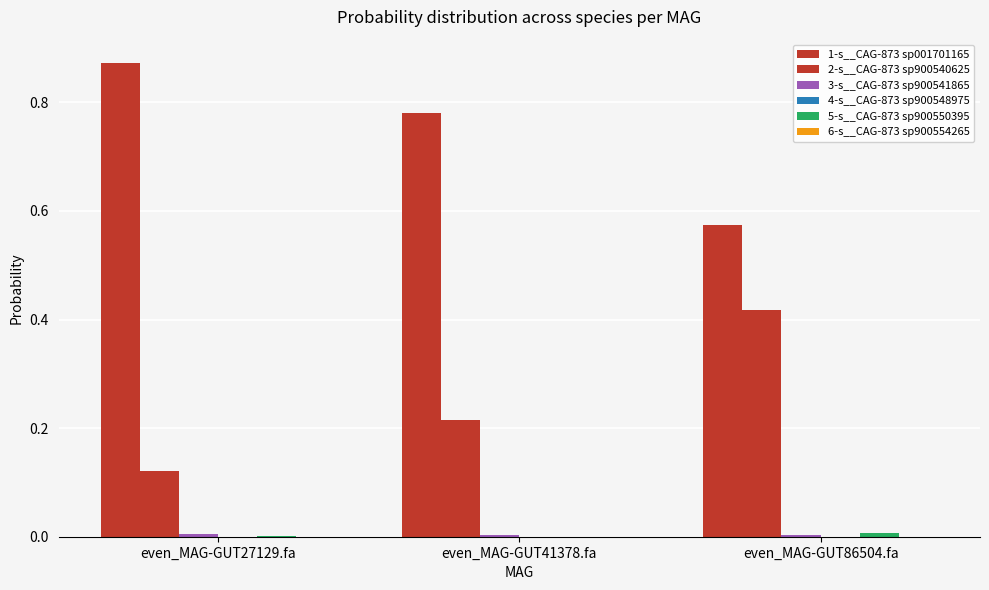

How many distinct data groups are displayed?

6